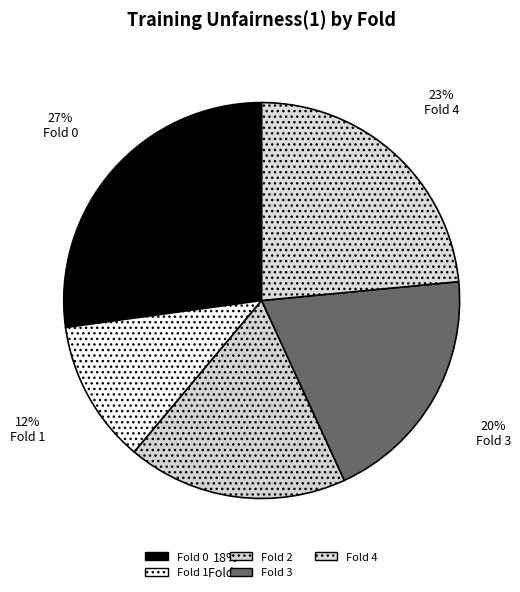

True or false: Fold 4 accounts for 23% of the total.

True